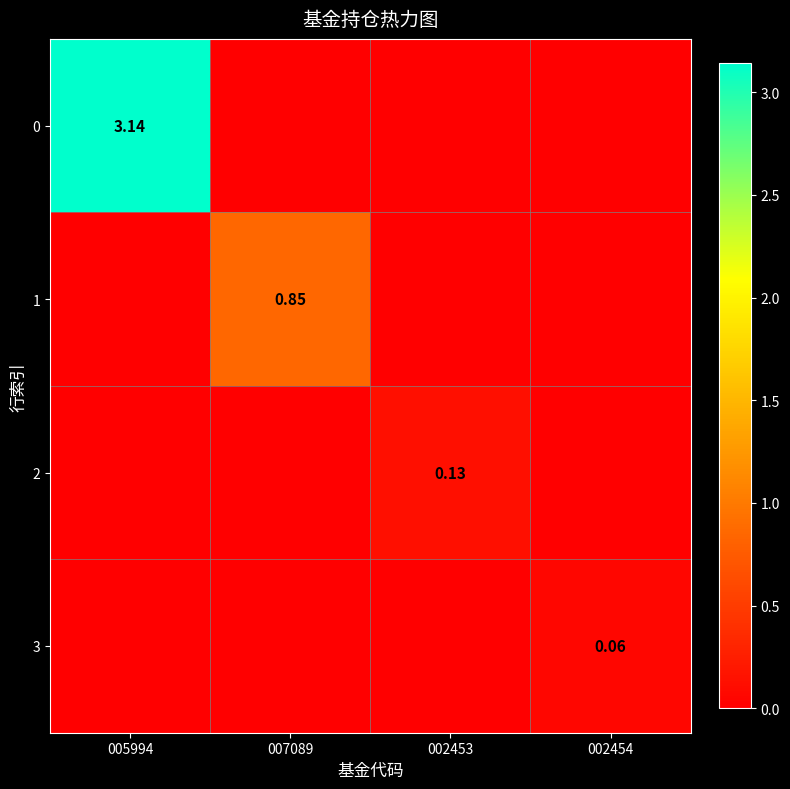

Count the number of categories in the chart.

4